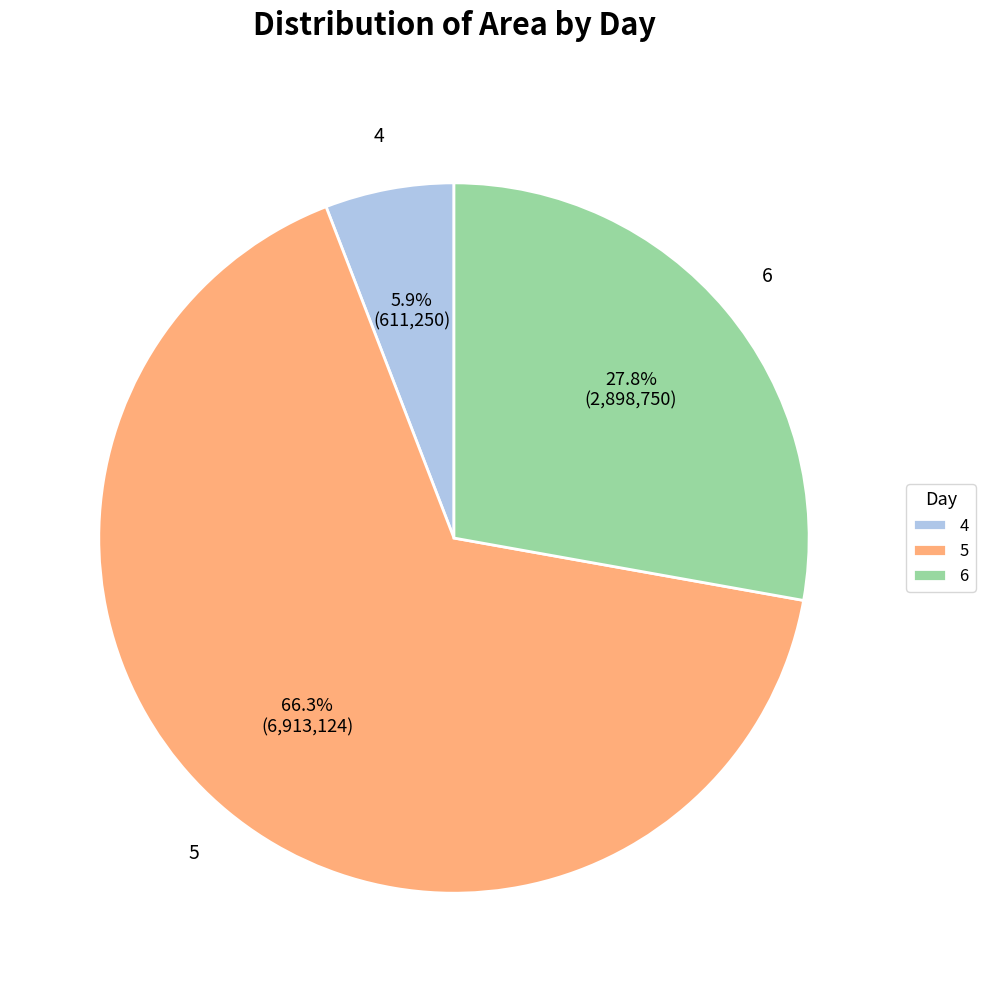

What percentage do 6 and 4 together represent?

33.7%